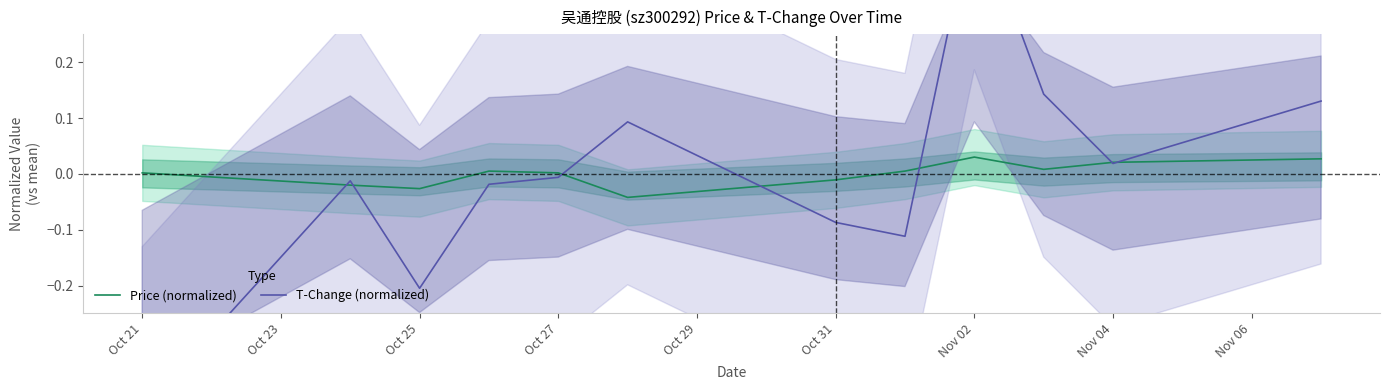

Rank the series by their average value, from highest to lowest.

T-Change (normalized), Price (normalized)